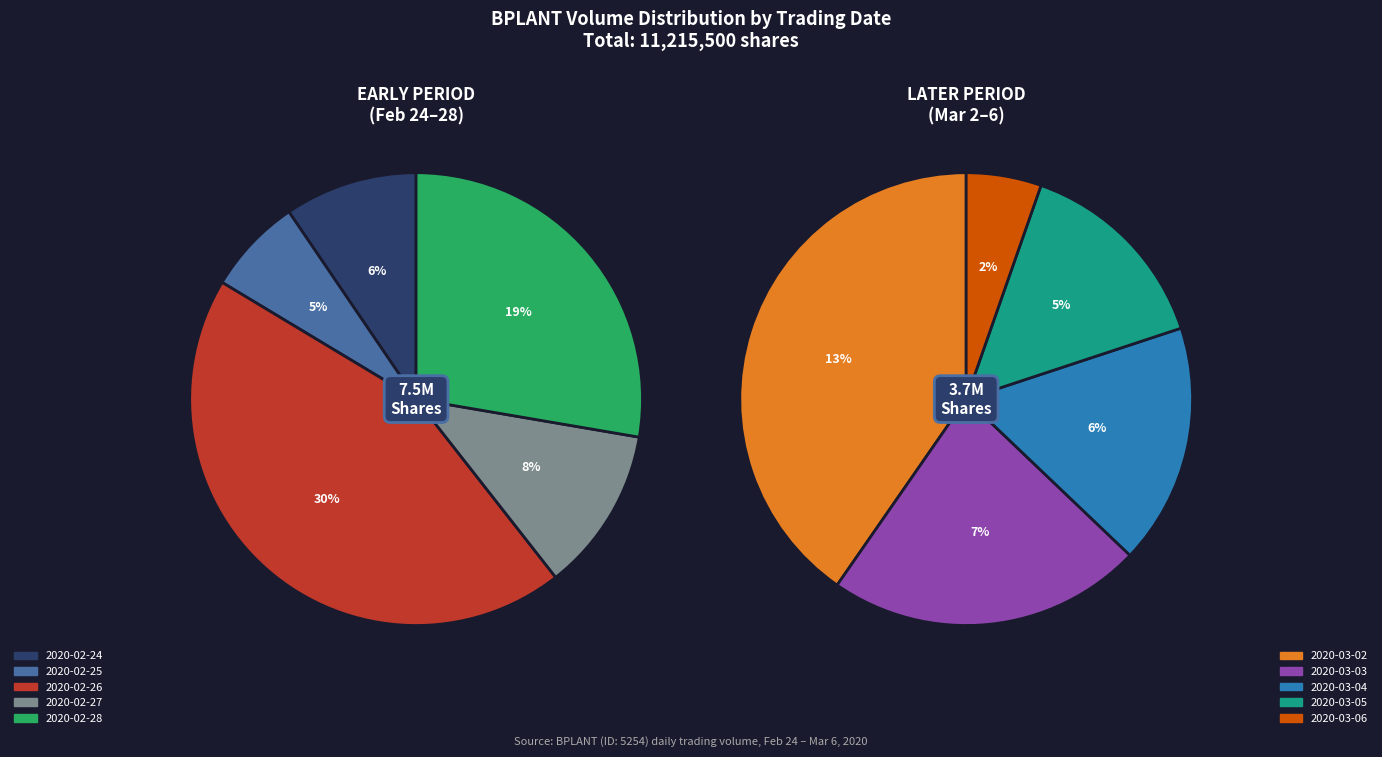

How many segments does this pie chart have?

10